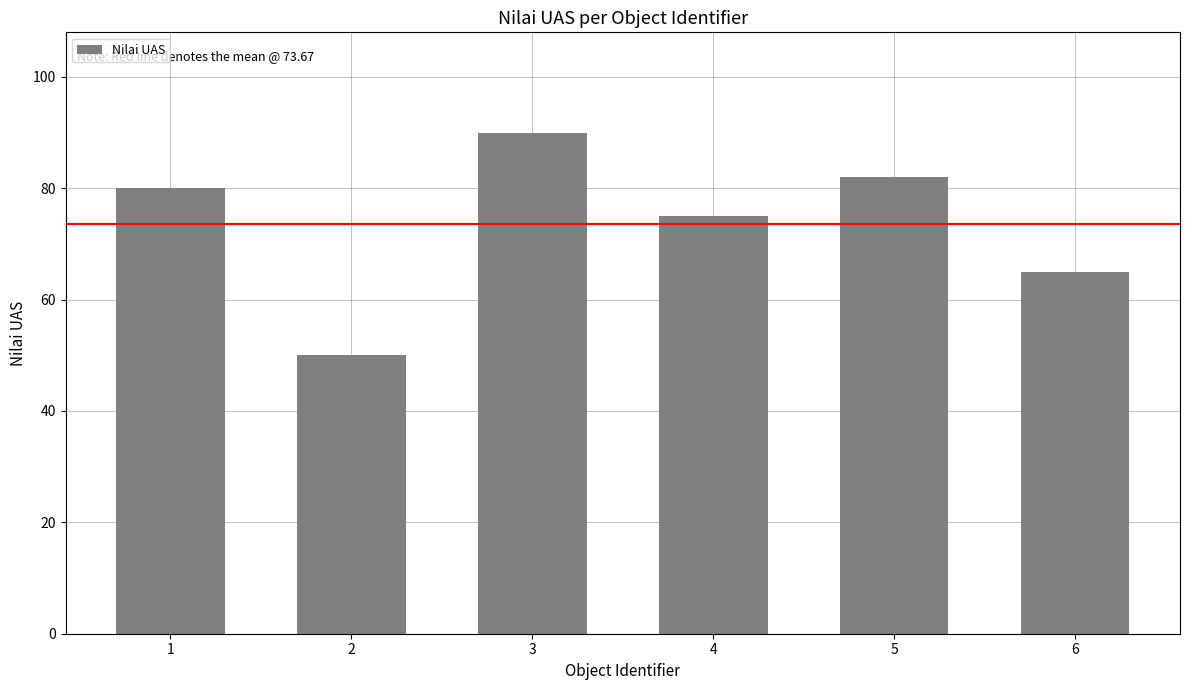

What is the value of the 2nd bar from the left?

50